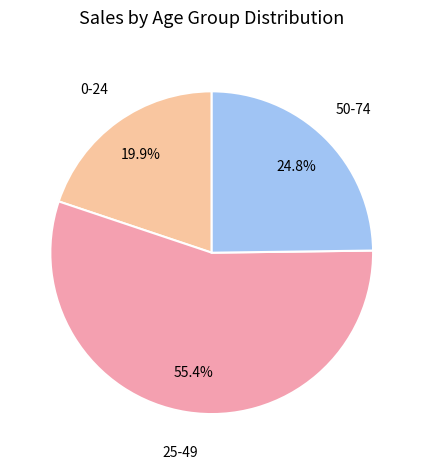

Is there any slice that represents more than half of the pie?

Yes